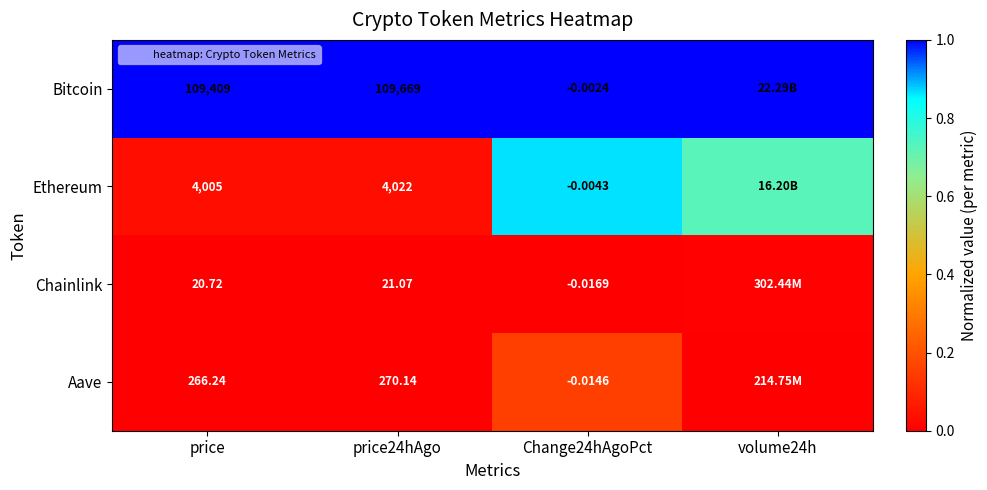

The Aave series shows 0.0 at price24hAgo. True or false?

True